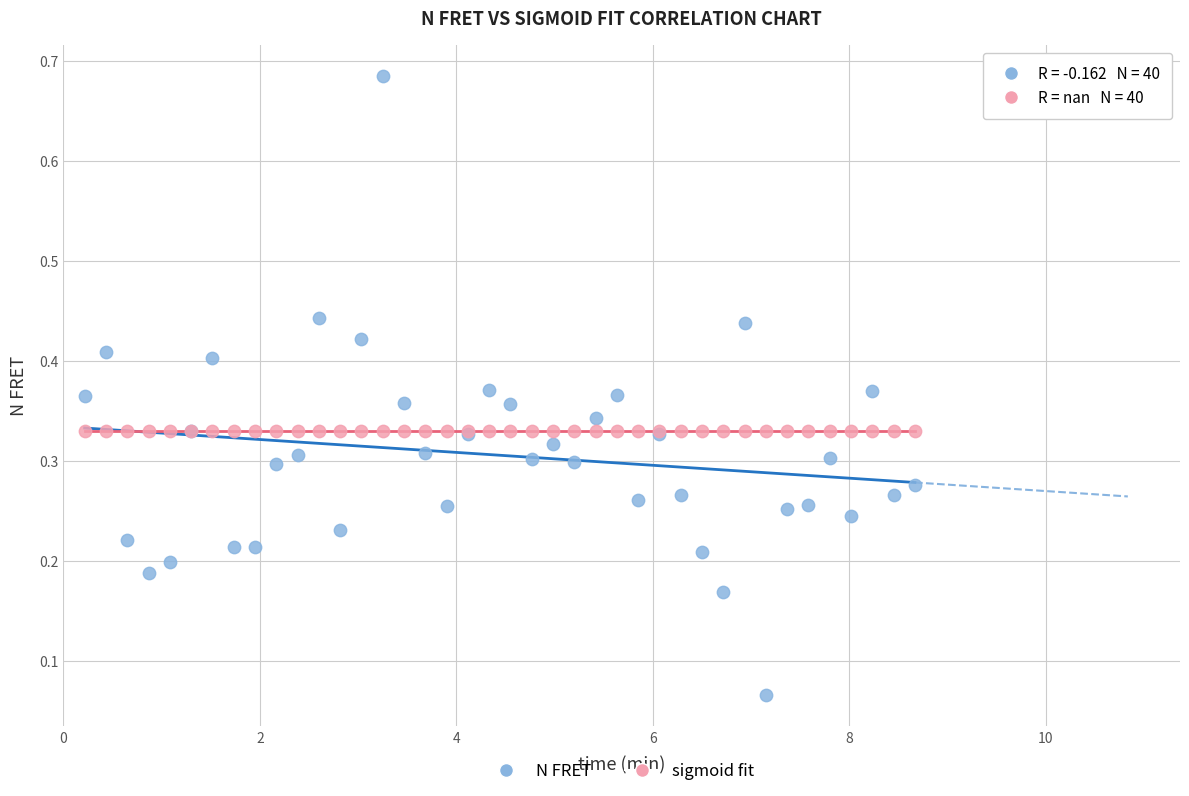

Which series contains the highest Y value?

N FRET